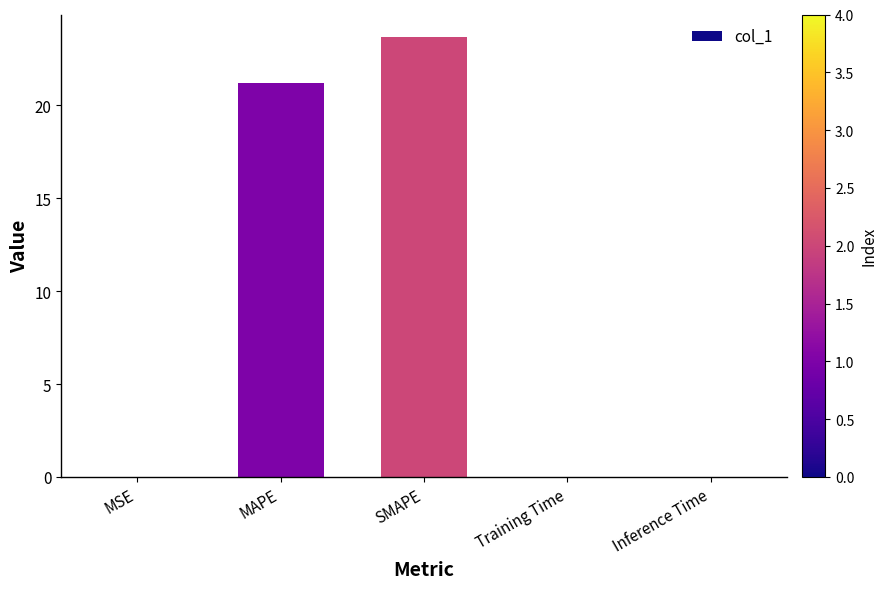

Is it true that the value at MAPE is 21.2?

True